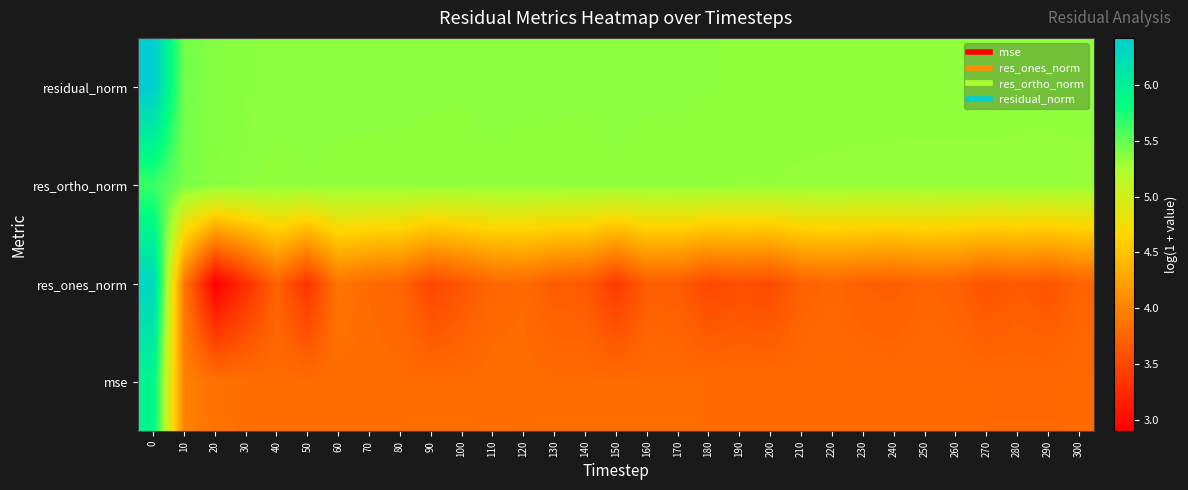

At how many categories does at least one series exceed 3?

31